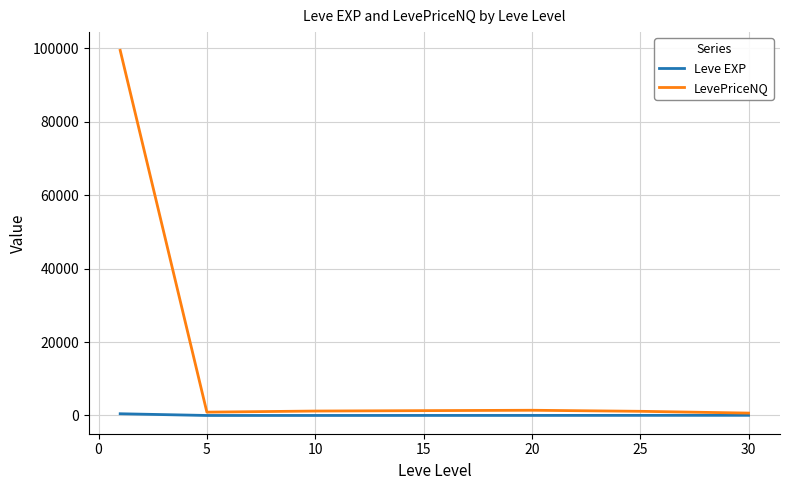

What is the highest value of the LevePriceNQ series?

99418.5